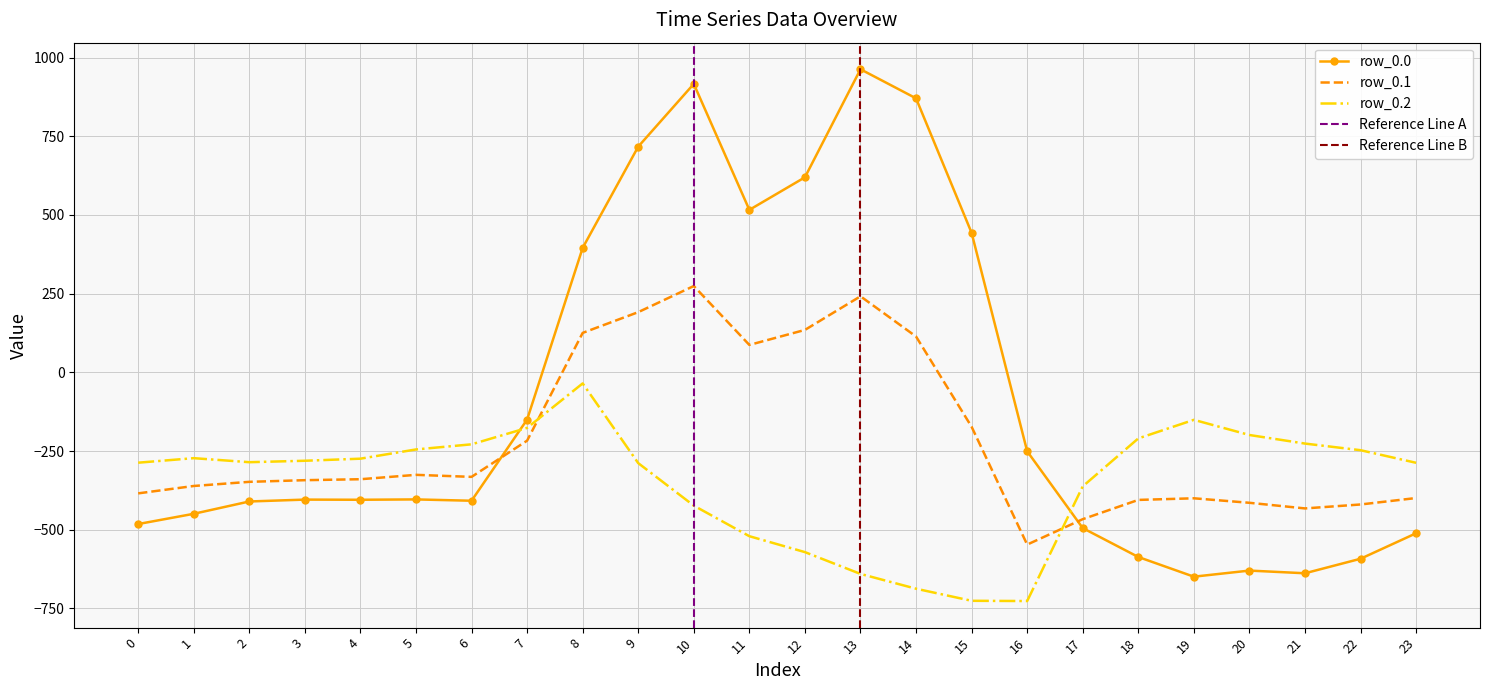

Is it true that row_0.0 equals 608.1 at 8?

False